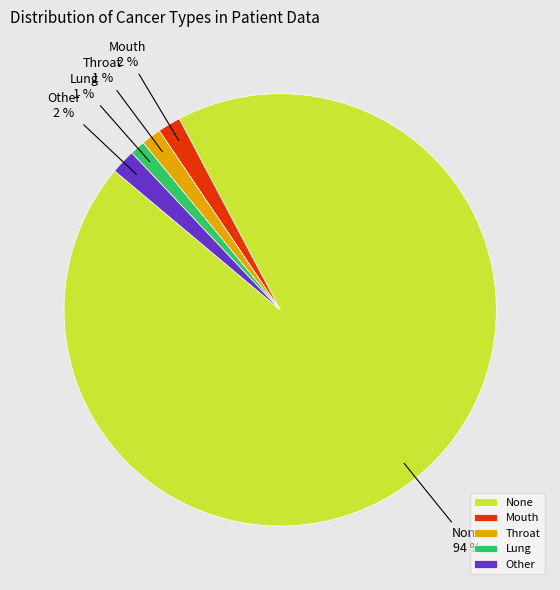

Combined, do Throat and Mouth account for over 50%?

No